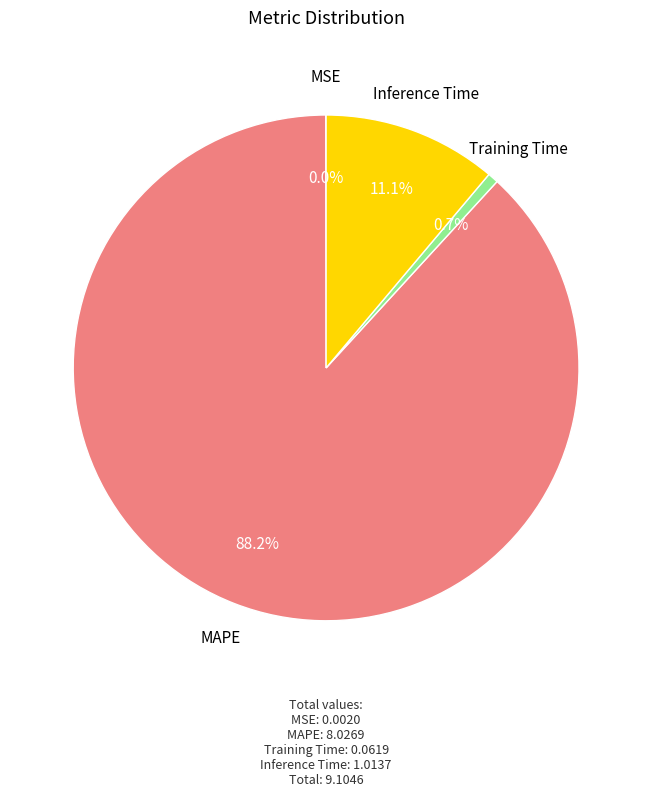

Does any single category account for the majority?

Yes